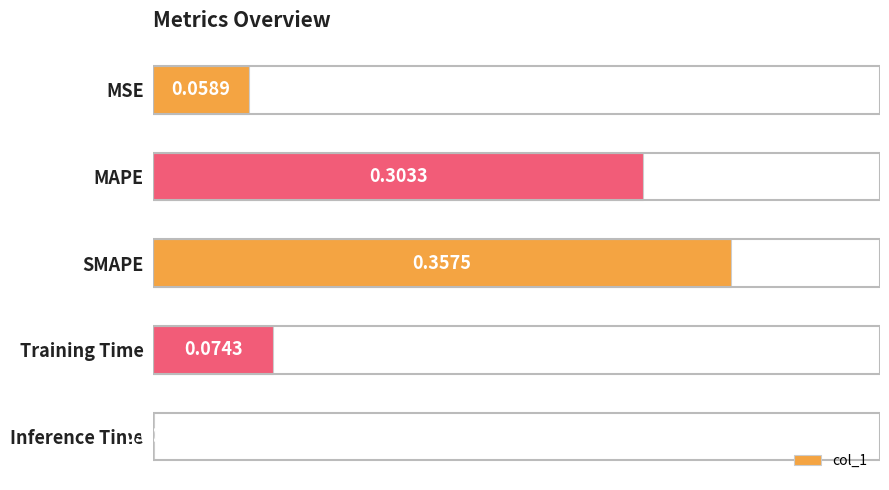

Between MAPE and SMAPE, which is larger?

SMAPE